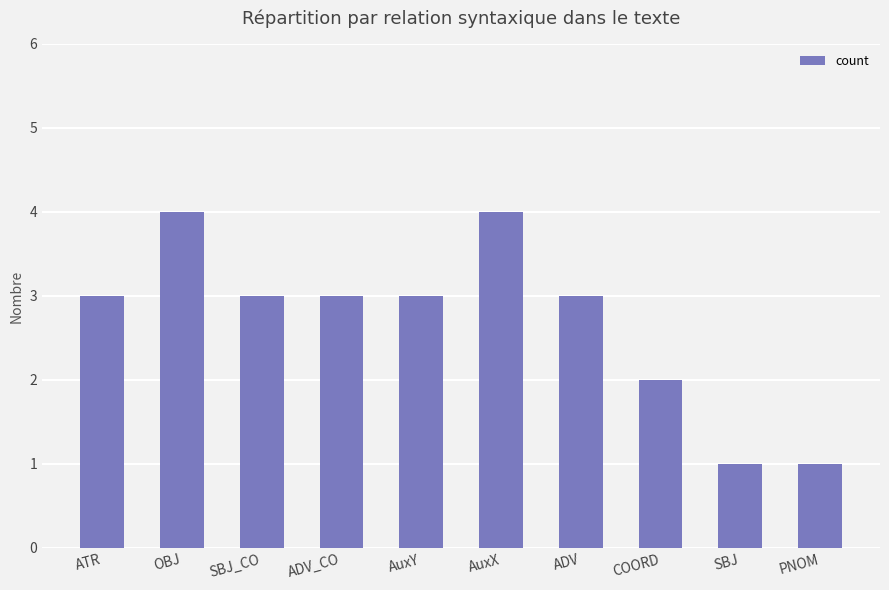

What is the maximum value shown in the chart?

4